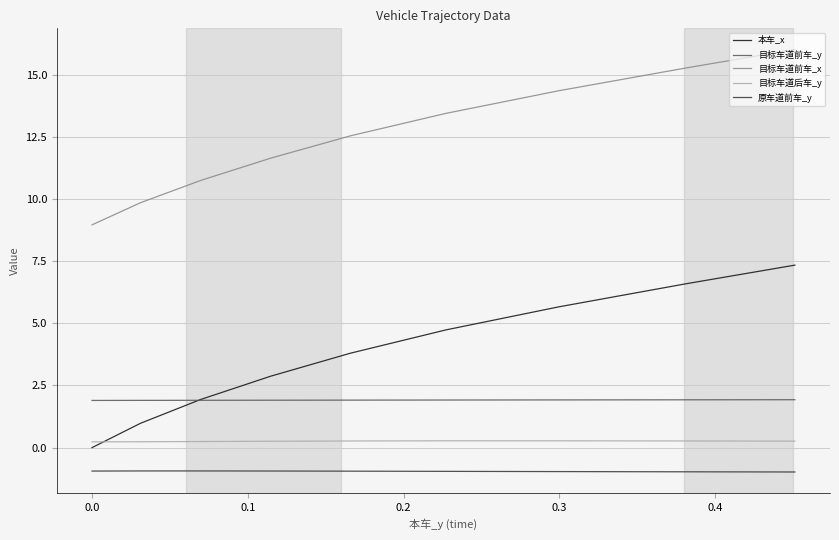

Which series has the largest total across all categories?

目标车道前车_x